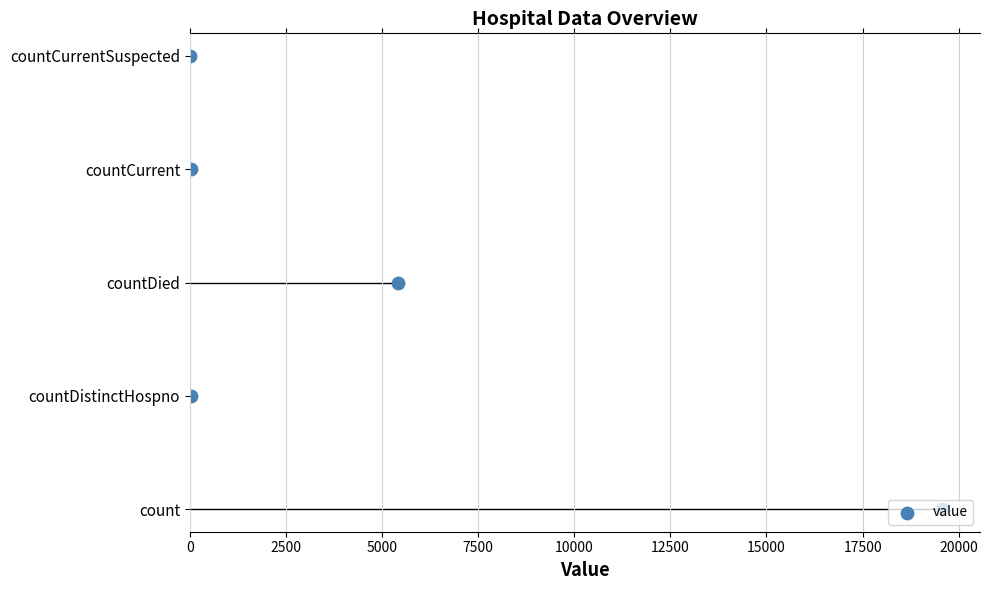

What is the change in value from 0 to 5000?

+2